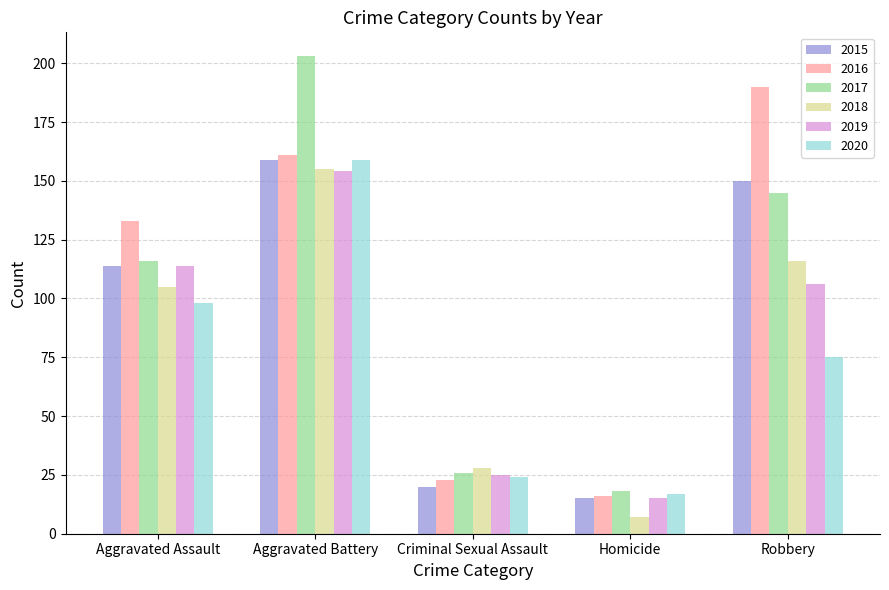

What is the difference between the second highest and second lowest values in the 2020 series?

74